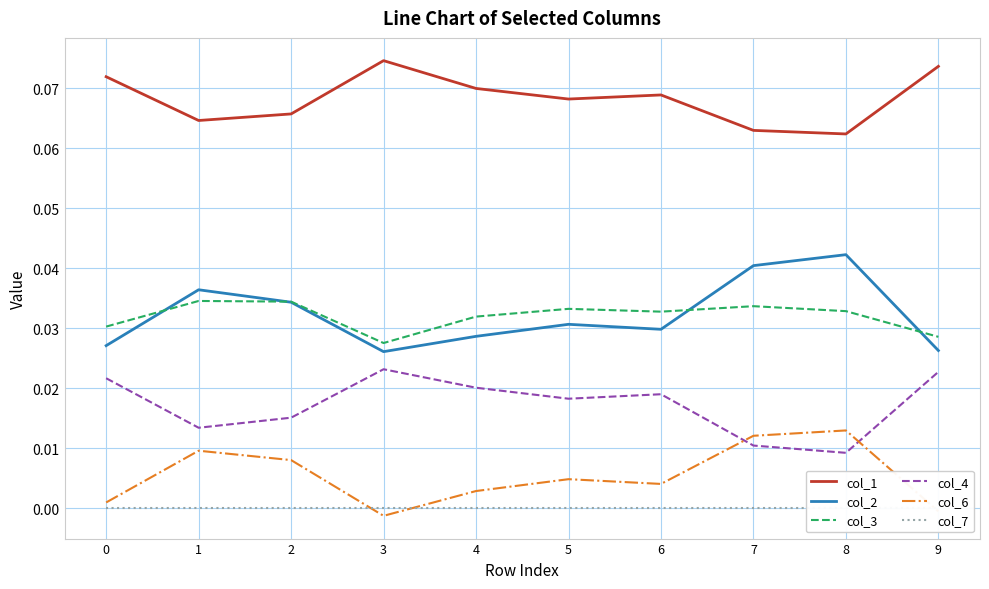

Does the chart have visible grid lines?

Yes